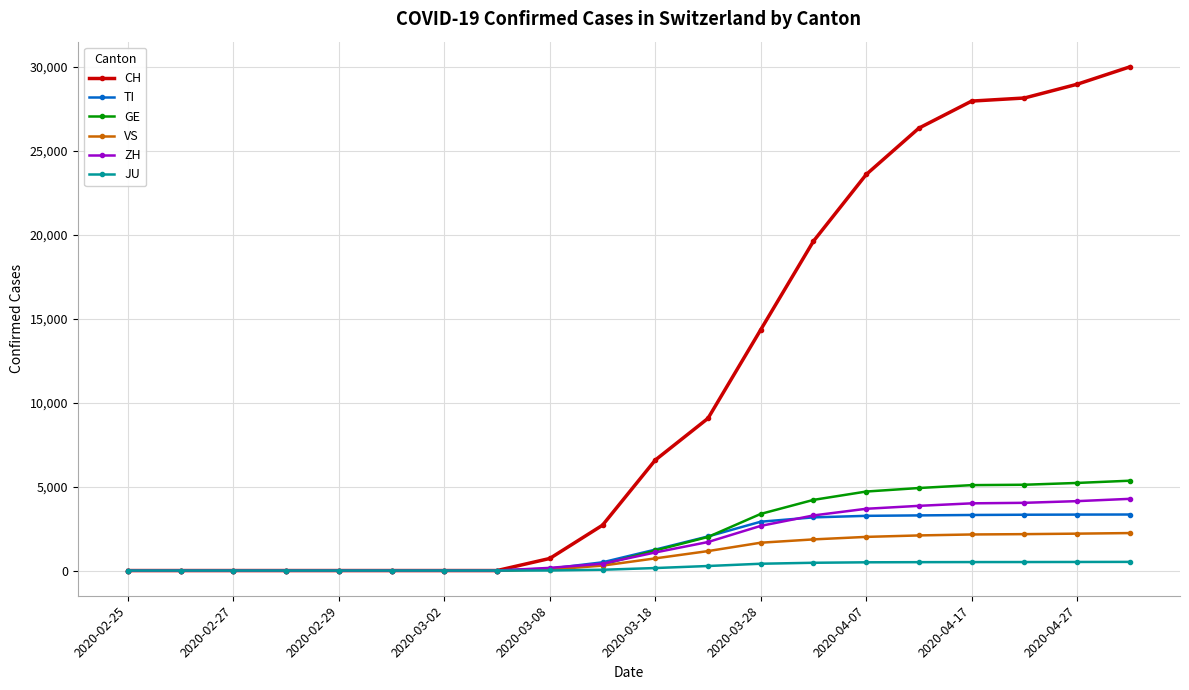

Which series has the largest range (max minus min)?

CH